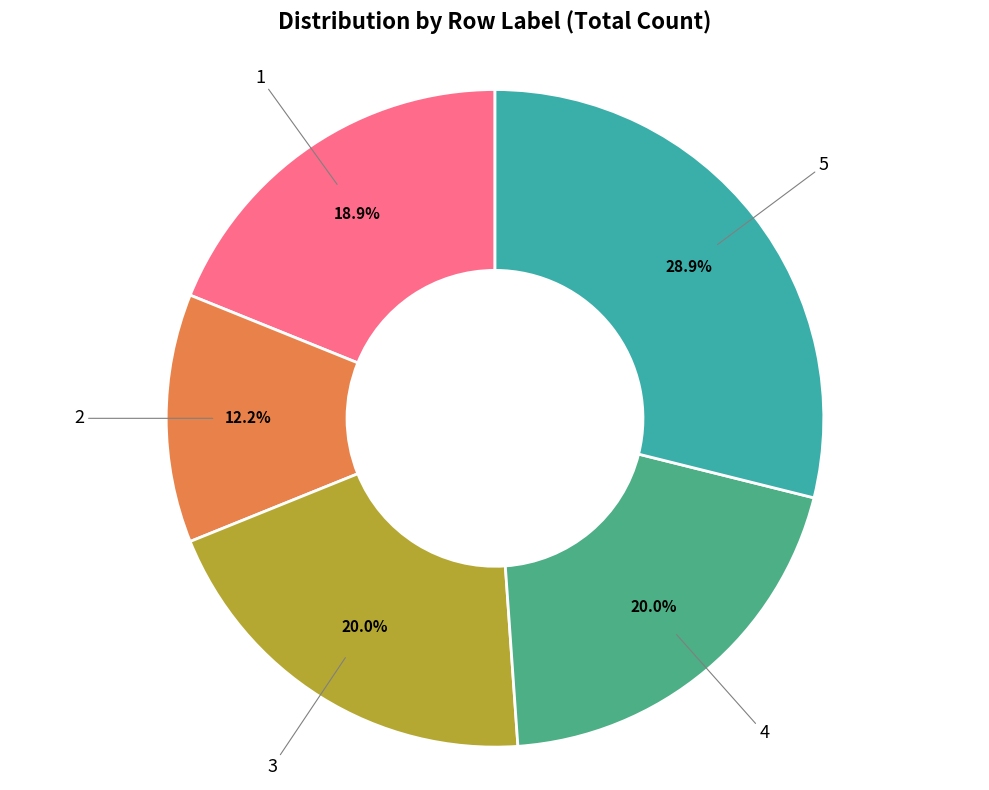

Does any single category account for the majority?

No